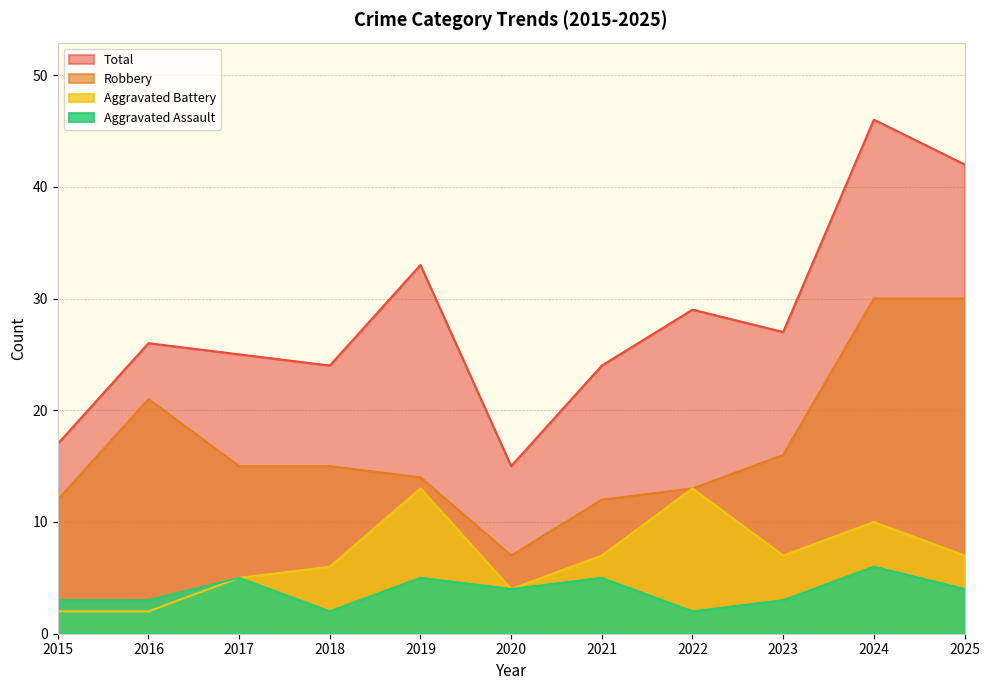

Where does the Aggravated Battery series first go above 7?

2019